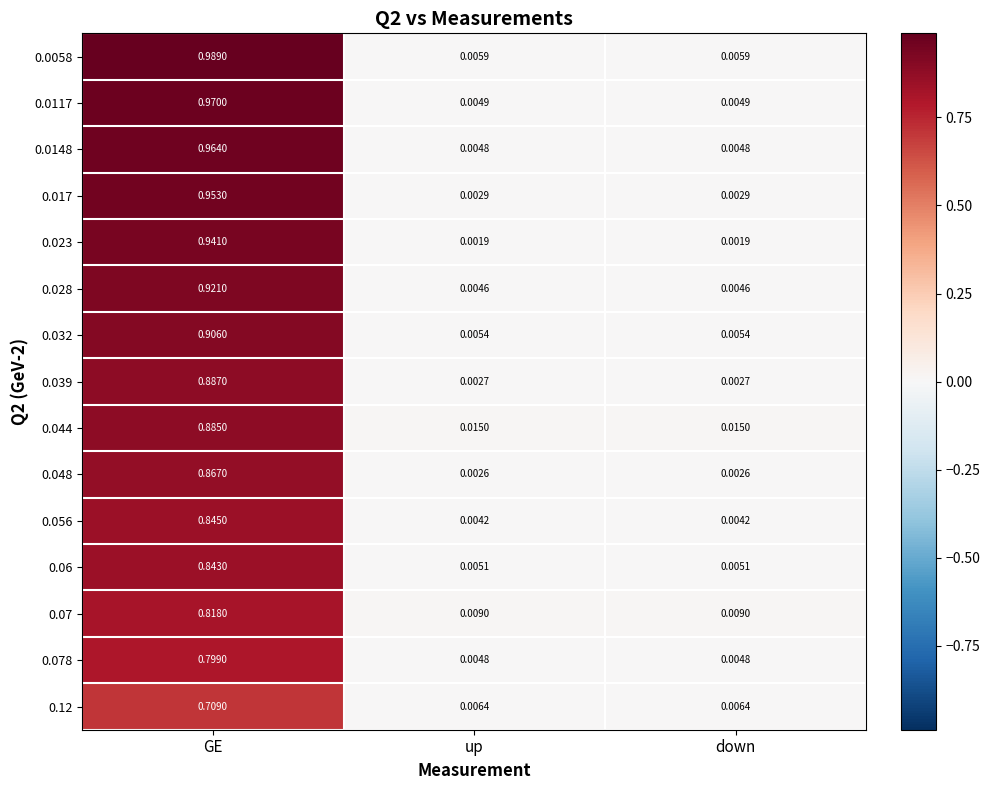

At which category does the chart reach its peak across all series?

GE